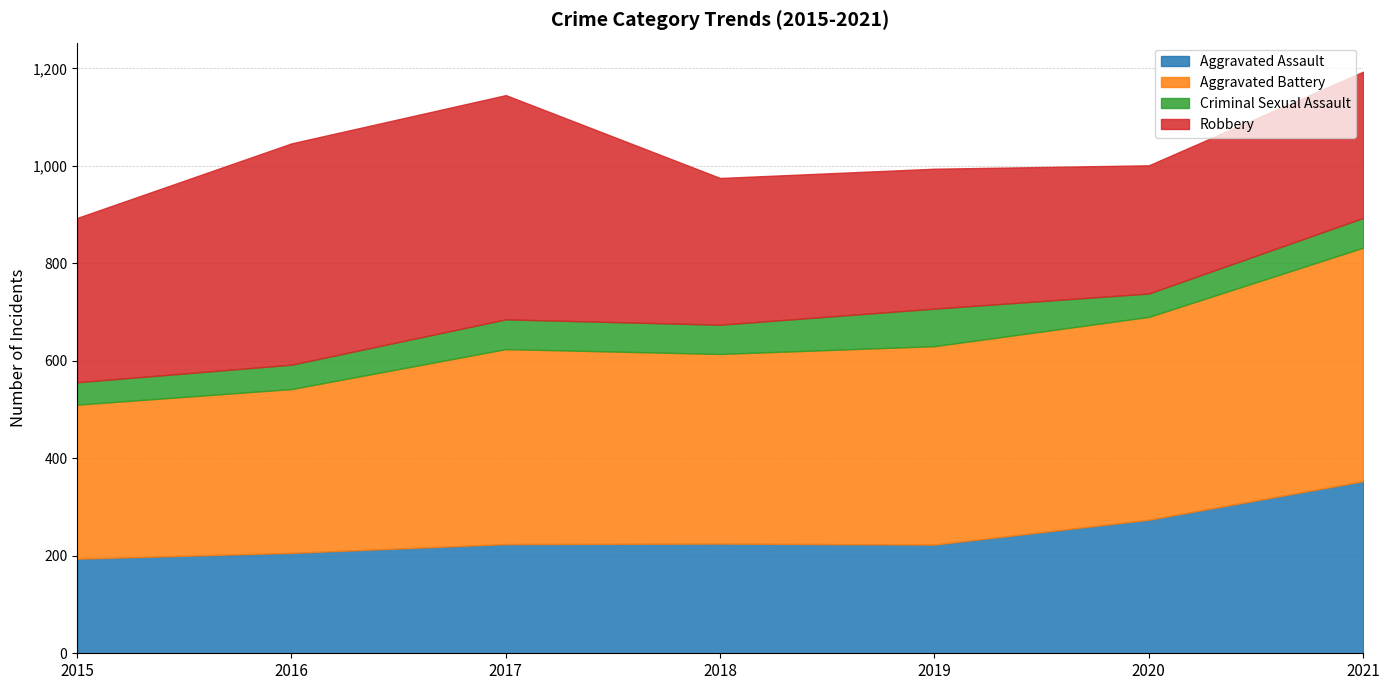

What is the total value across all series at 2018?

975